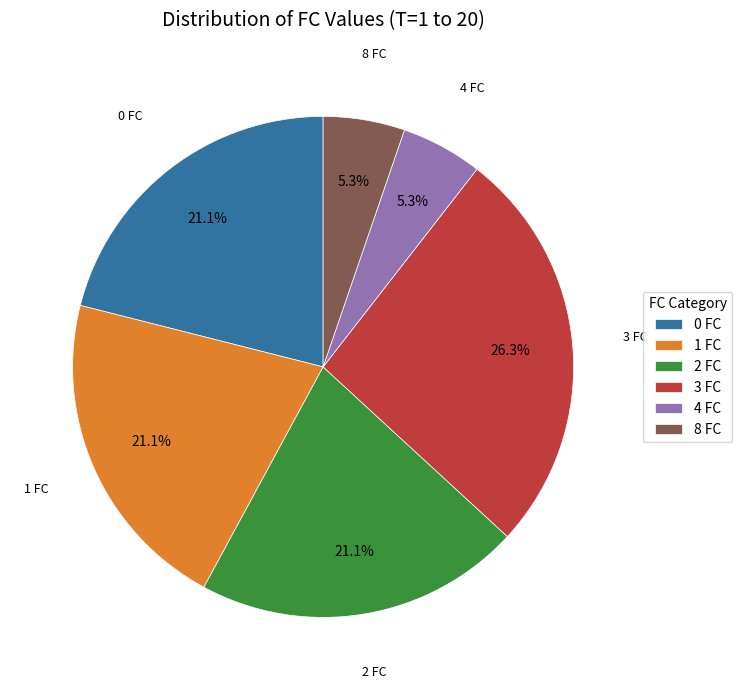

Which category has the biggest portion of the pie?

3 FC